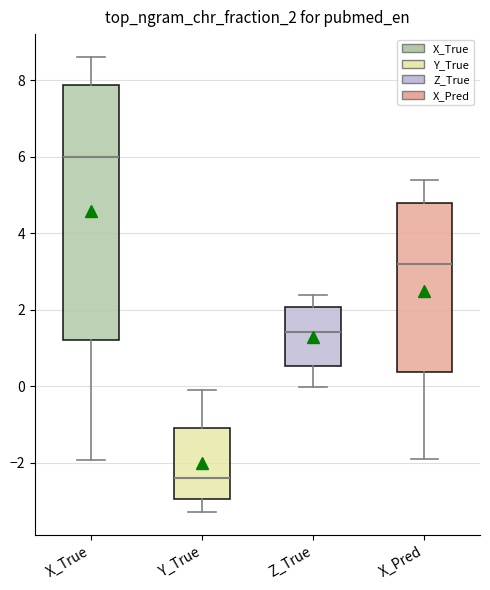

Where does the upper whisker of the box for X_True end on the y-axis? The values are not printed on the chart, so give them approximately, as read against the axis.

8.6